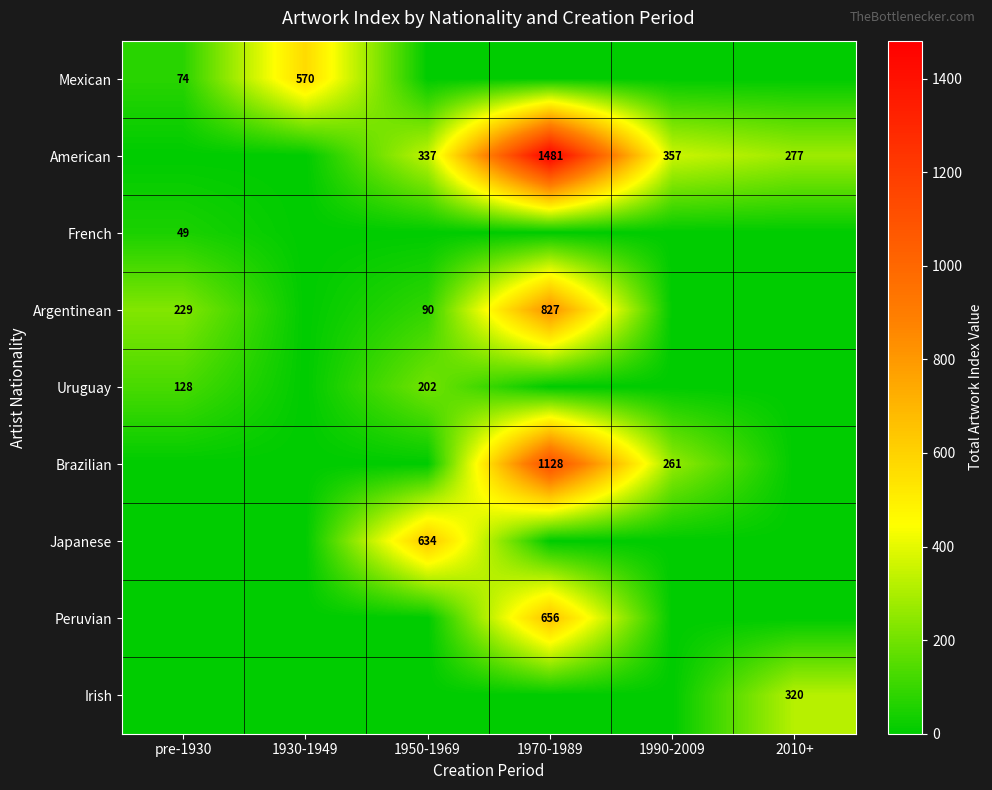

True or false: Brazilian has a value of 524 at 1970-1989.

False